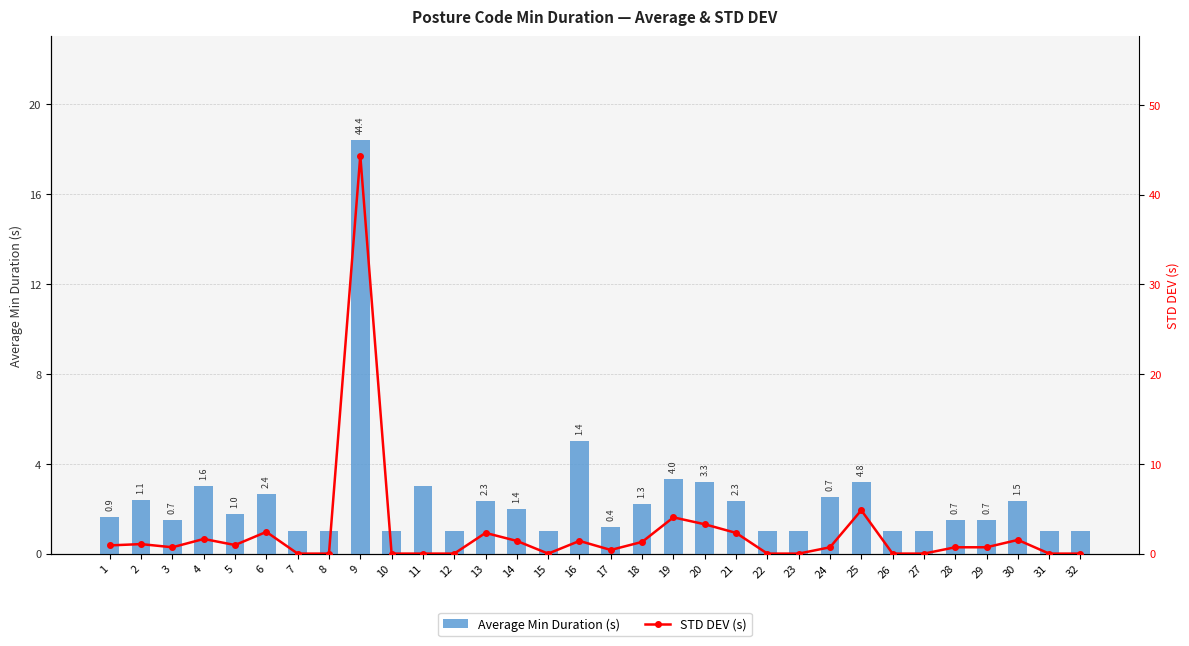

Which has a higher value, 29 or 32?

29